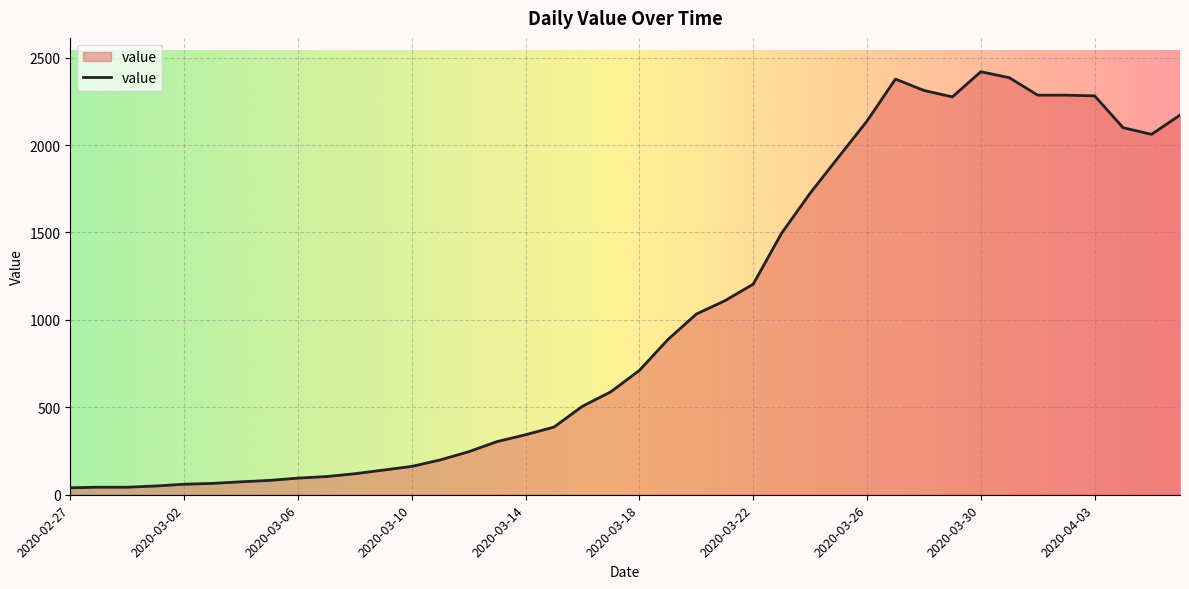

What is the difference between the maximum and minimum values?

2379